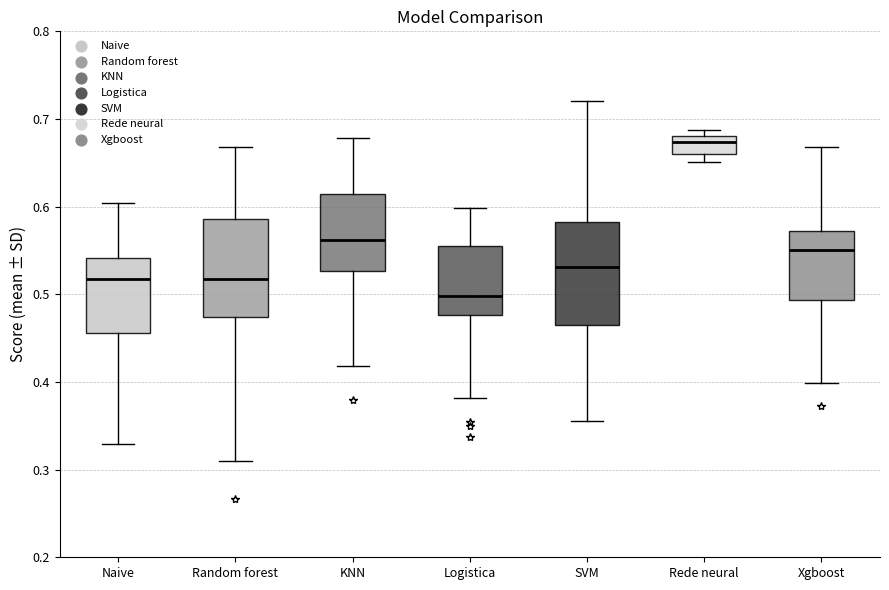

Where does the median line of the box for Logistica sit on the y-axis? The values are not printed on the chart, so give them approximately, as read against the axis.

0.50